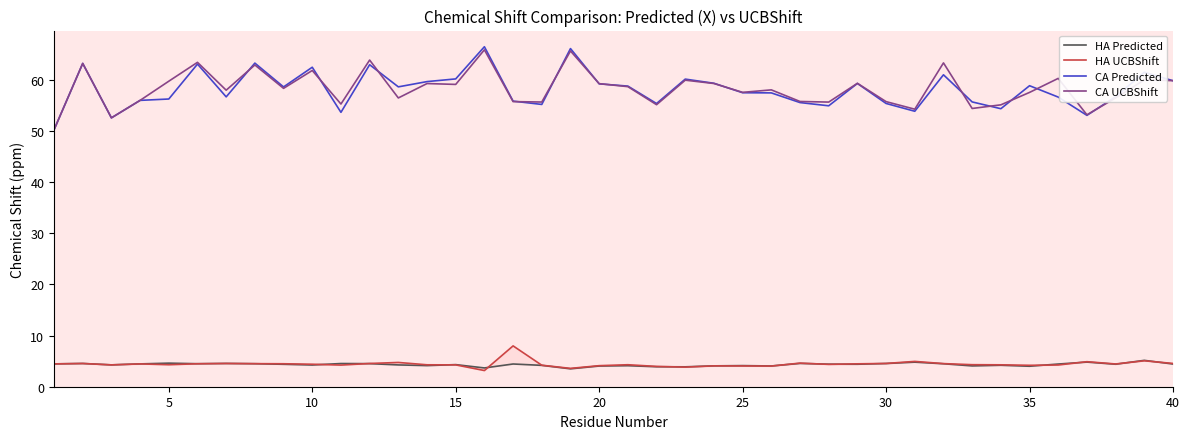

Is it true that CA UCBShift equals 58.0 at 25?

True